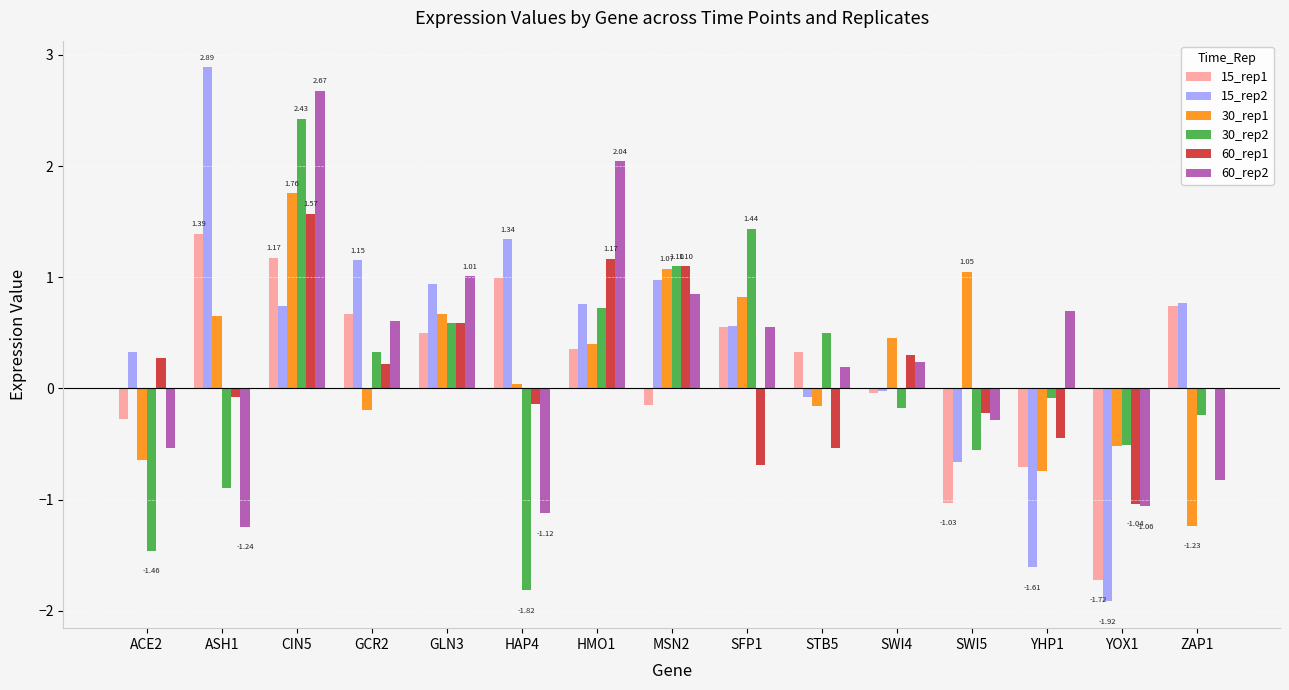

Between ACE2 and GLN3, which series saw the biggest shift?

30_rep2